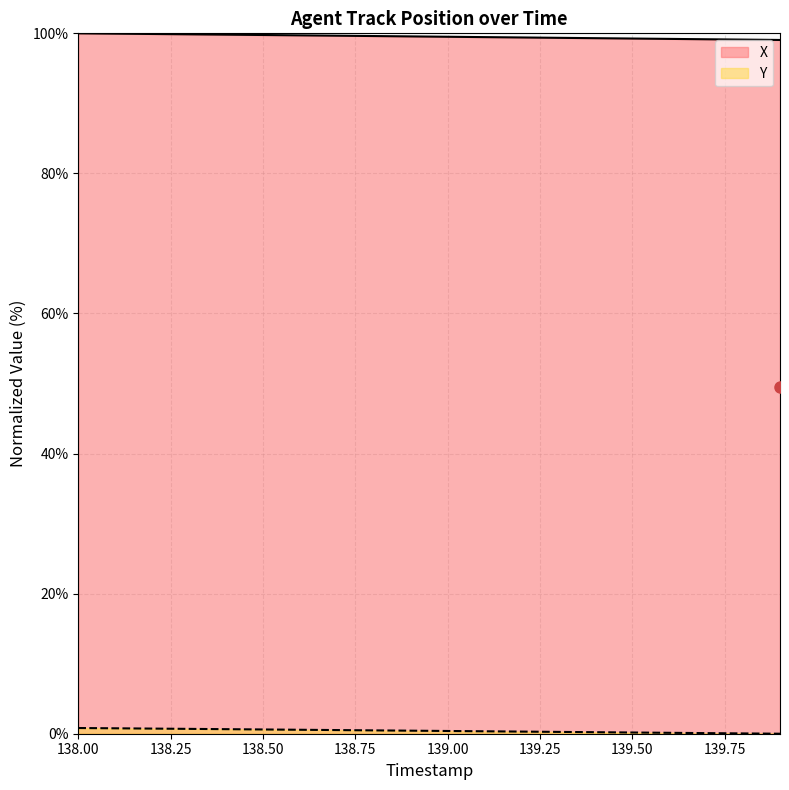

At which category does the chart reach its minimum across all series?

139.9